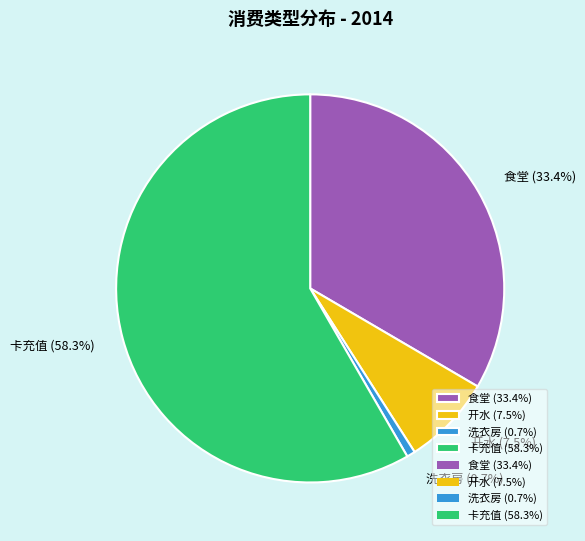

Which slice represents more than half of the pie?

卡充值 (58.3%)